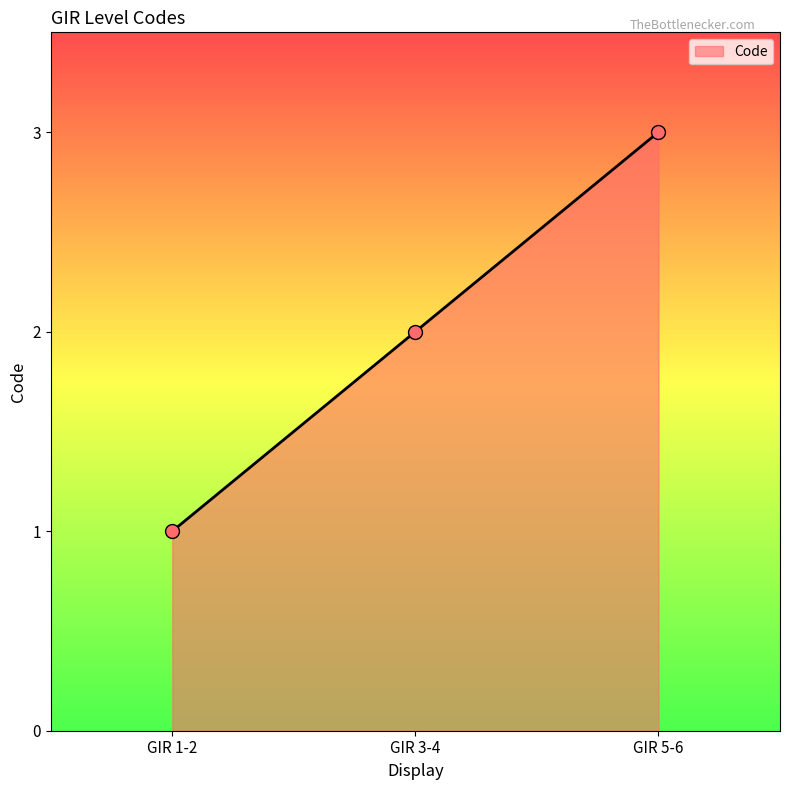

What is the ratio of the value at GIR 5-6 to the value at GIR 3-4?

1.5